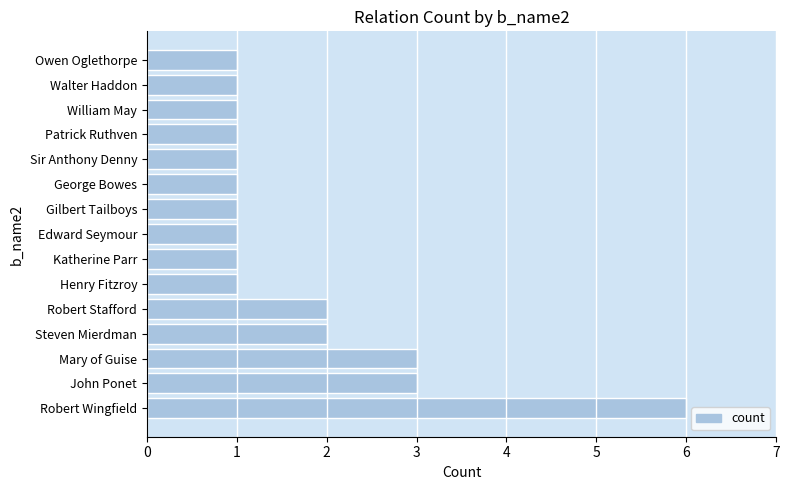

What is the minimum value shown in the chart?

1